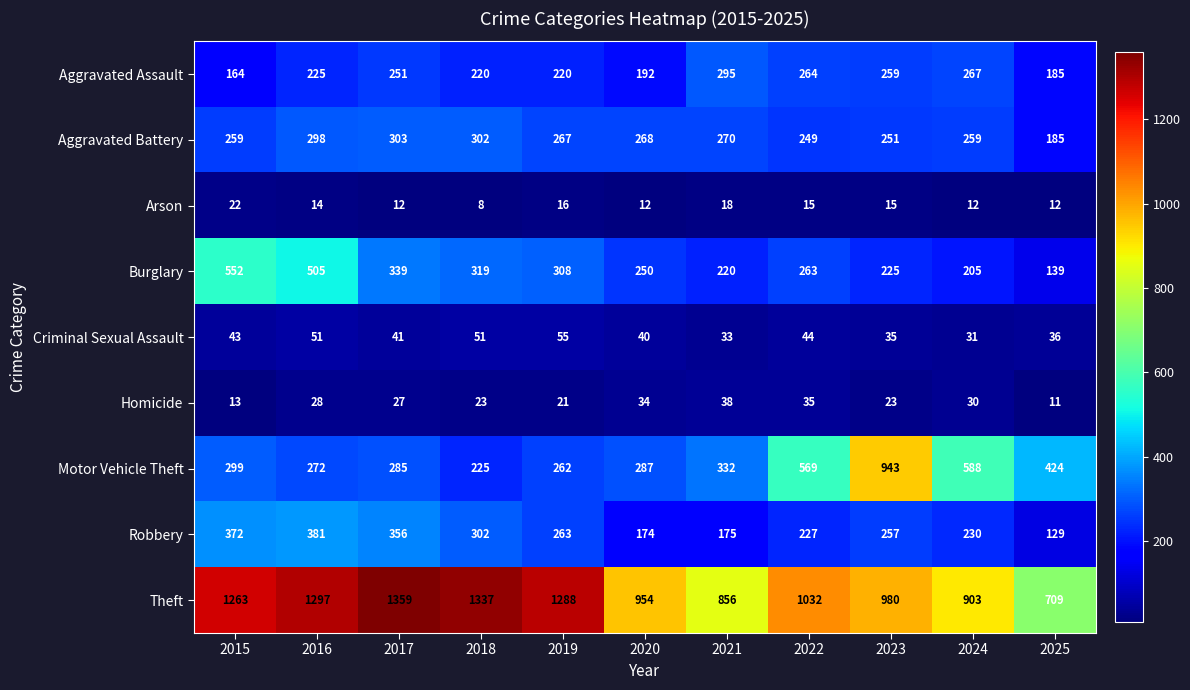

What is the smallest value displayed?

8